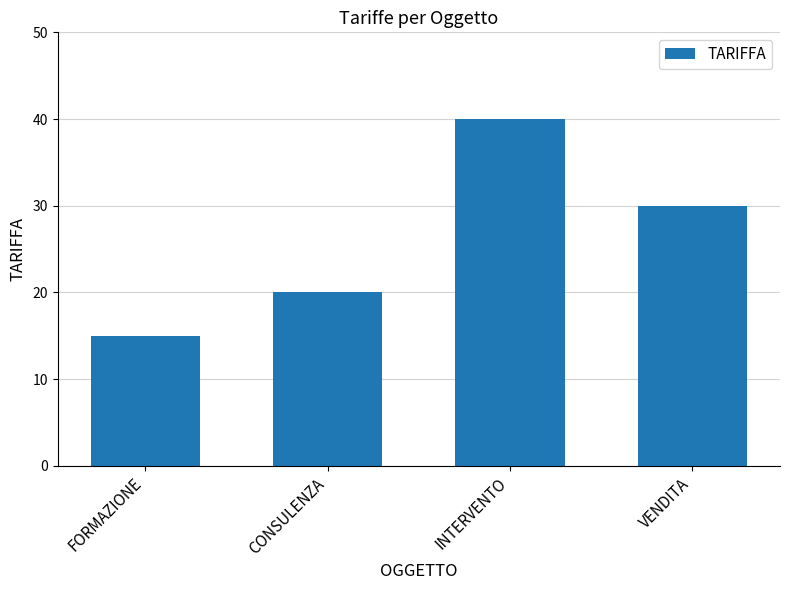

Which has a higher value, VENDITA or CONSULENZA?

VENDITA